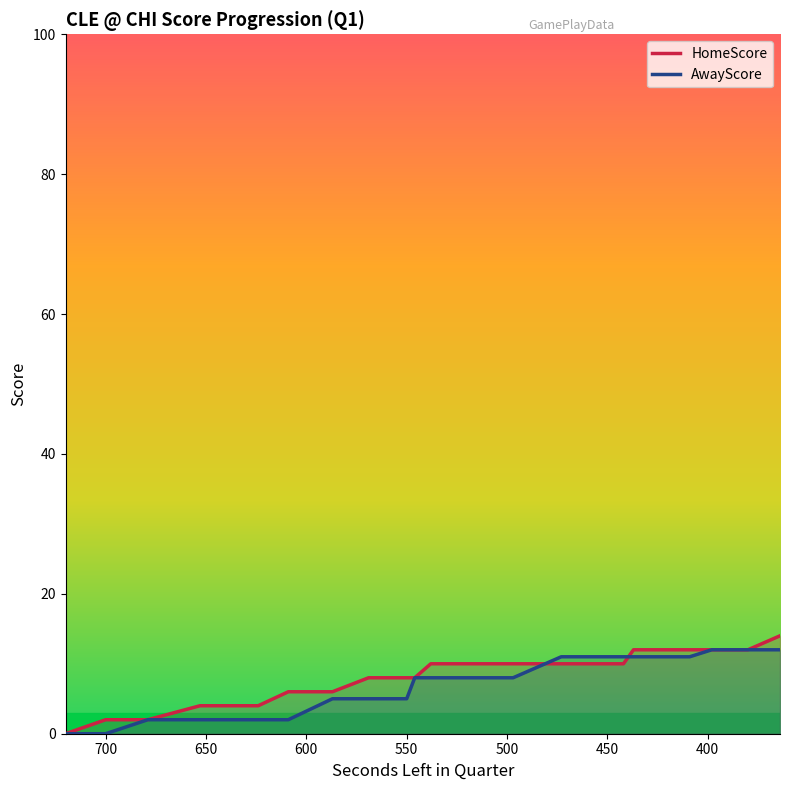

Which series has the largest range (max minus min)?

HomeScore